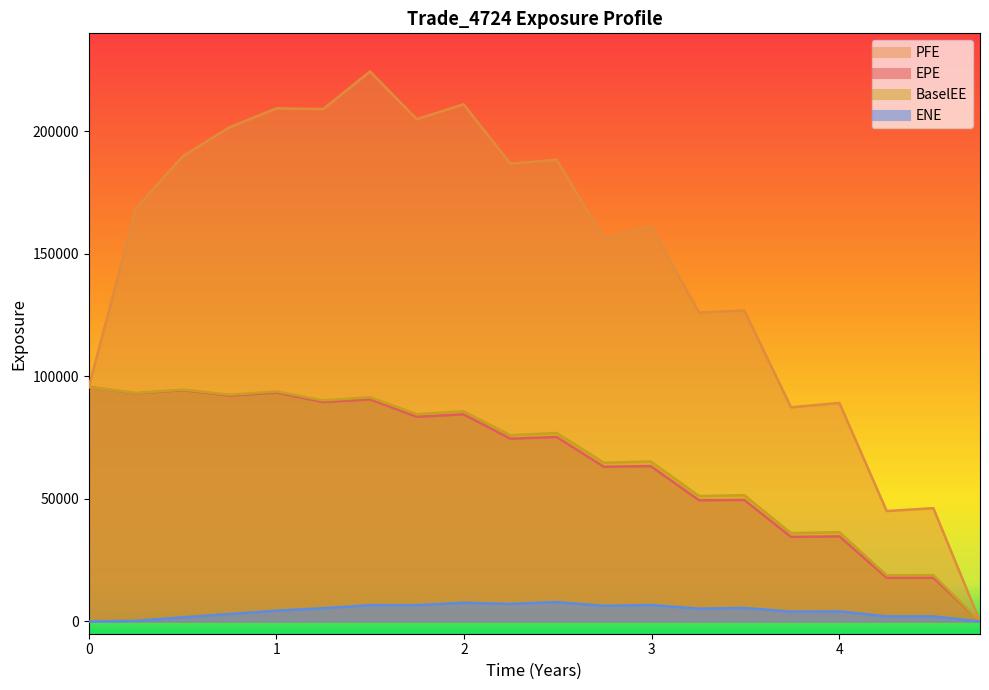

The EPE series shows 36341.6 at 4. True or false?

False